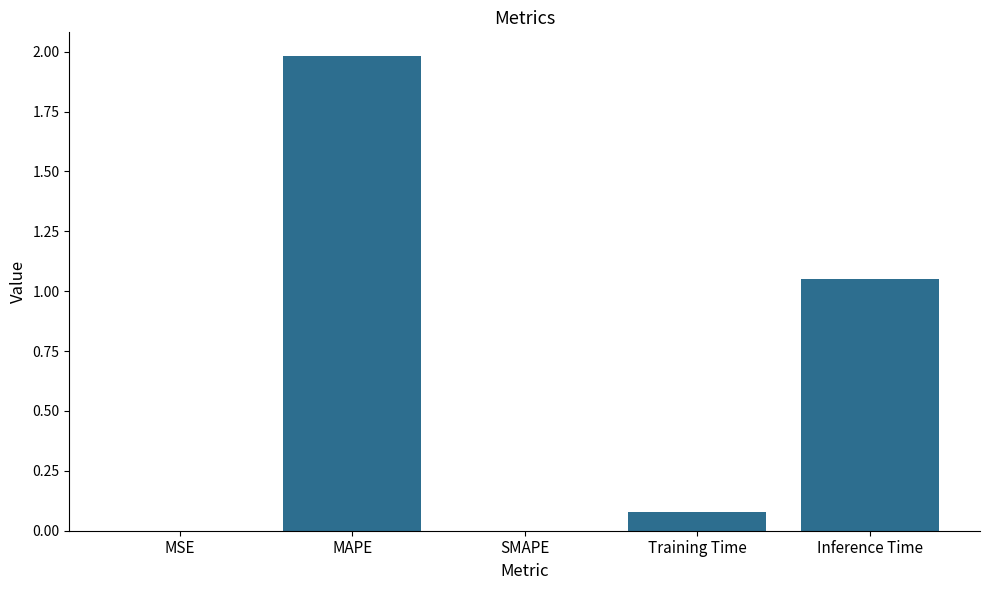

What is the approximate value at MAPE?

2.0